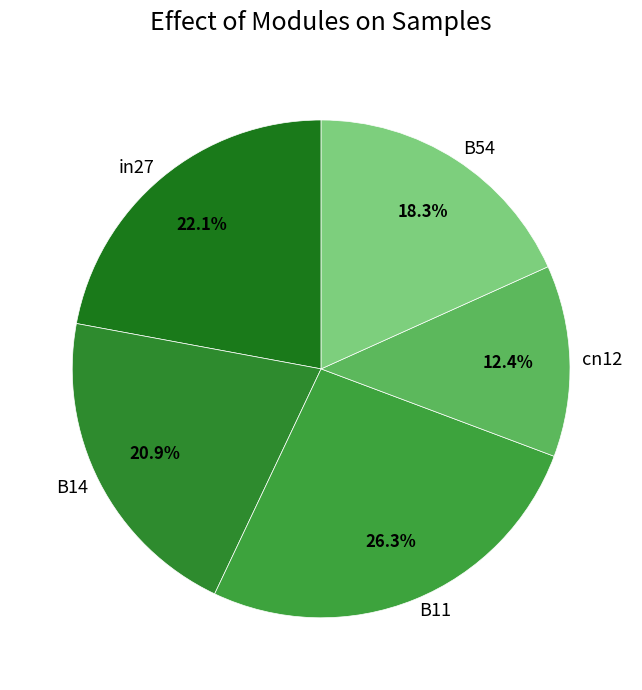

Rank the categories by value from highest to lowest.

B11, in27, B14, B54, cn12